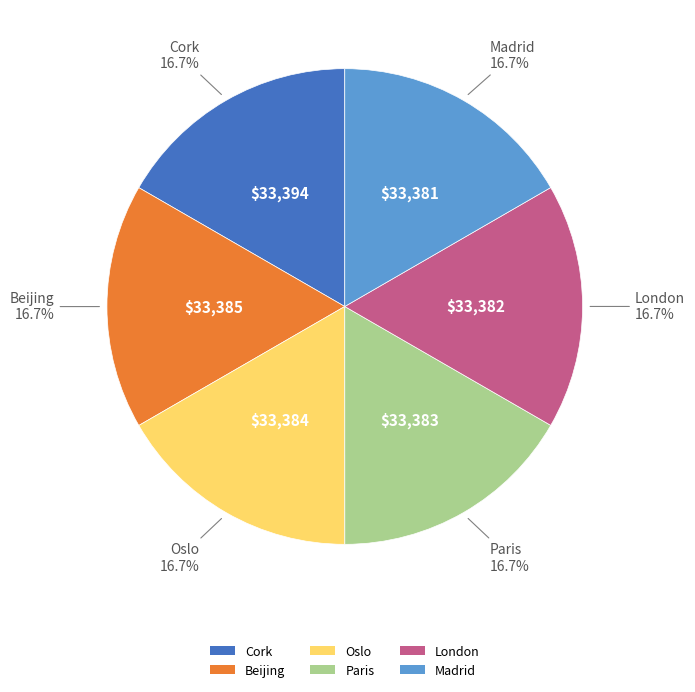

Does any single category account for the majority?

No